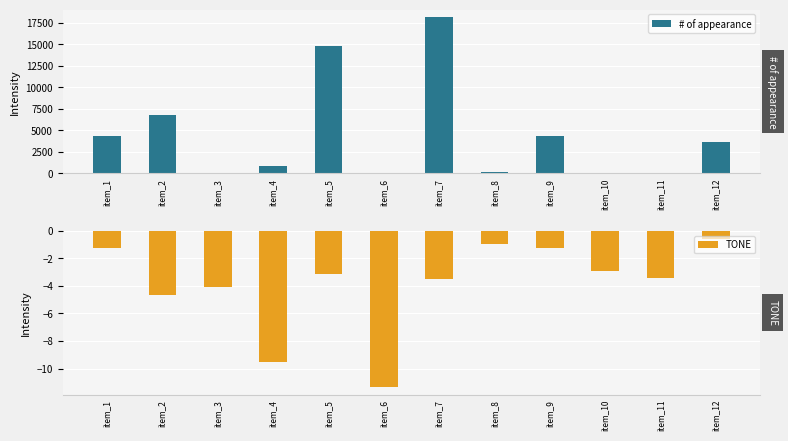

Read the TONE value at item_3.

-4.1